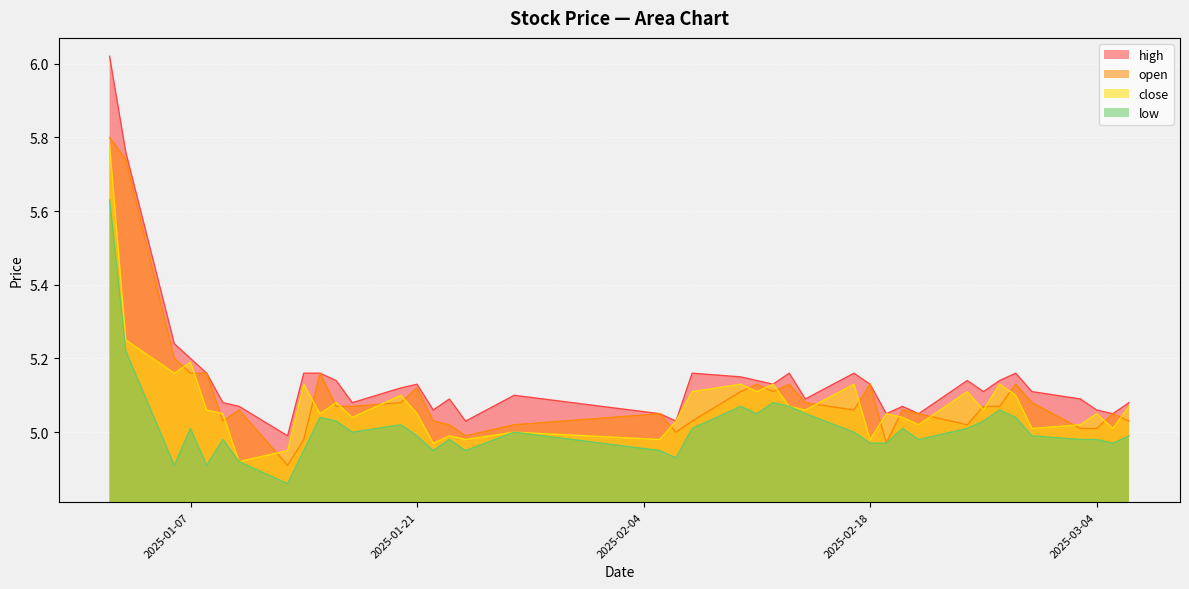

What is the value of the high point at the 21st from the left?

5.2